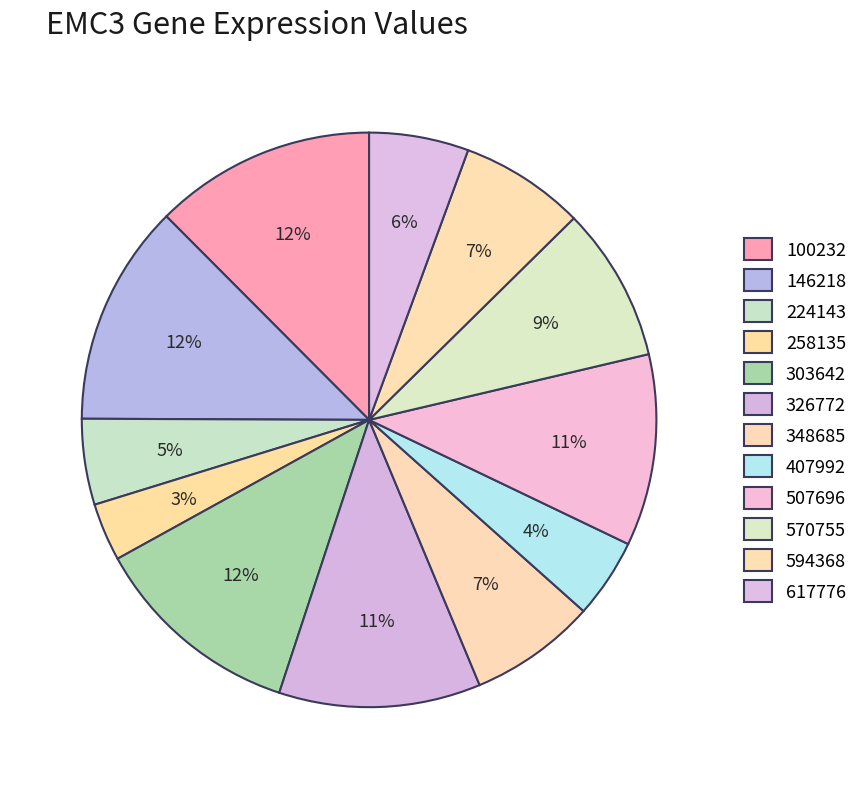

How many slices are in this pie chart?

12